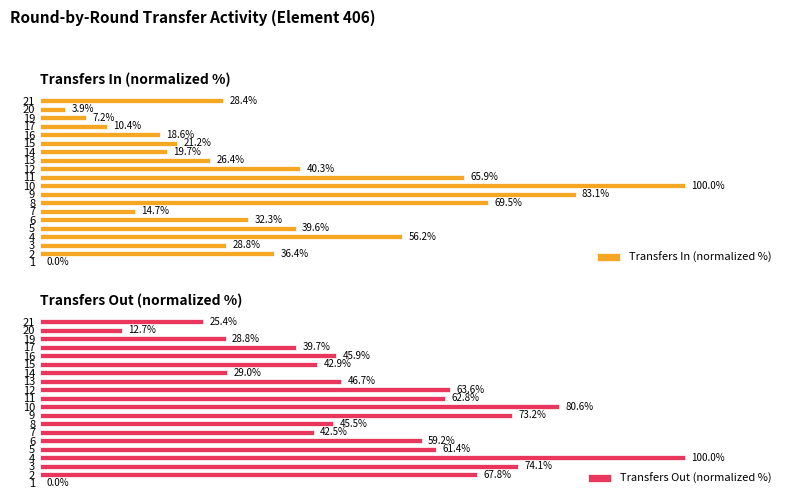

Between 14 and 13, which is larger?

13